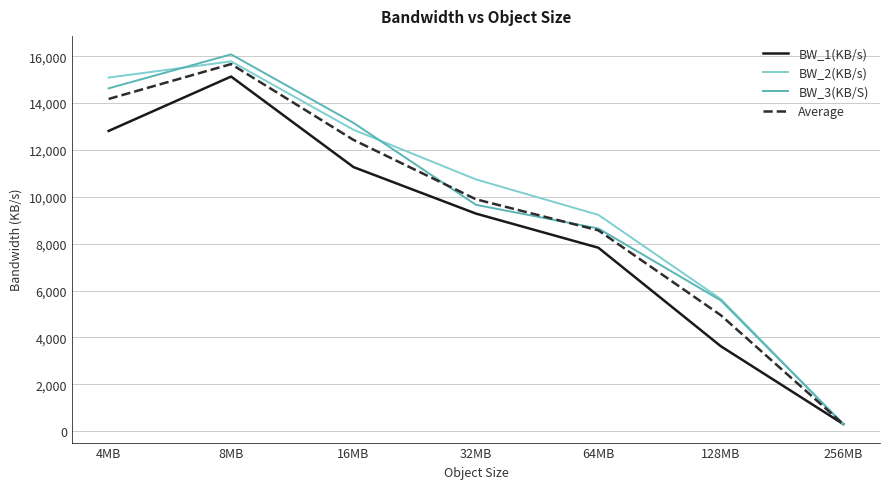

Which series has the largest range (max minus min)?

BW_3(KB/S)